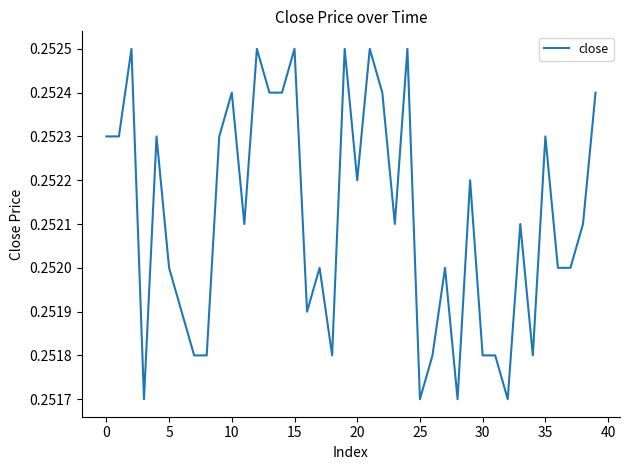

The chart shows a value of 0.1 at 15. True or false?

False